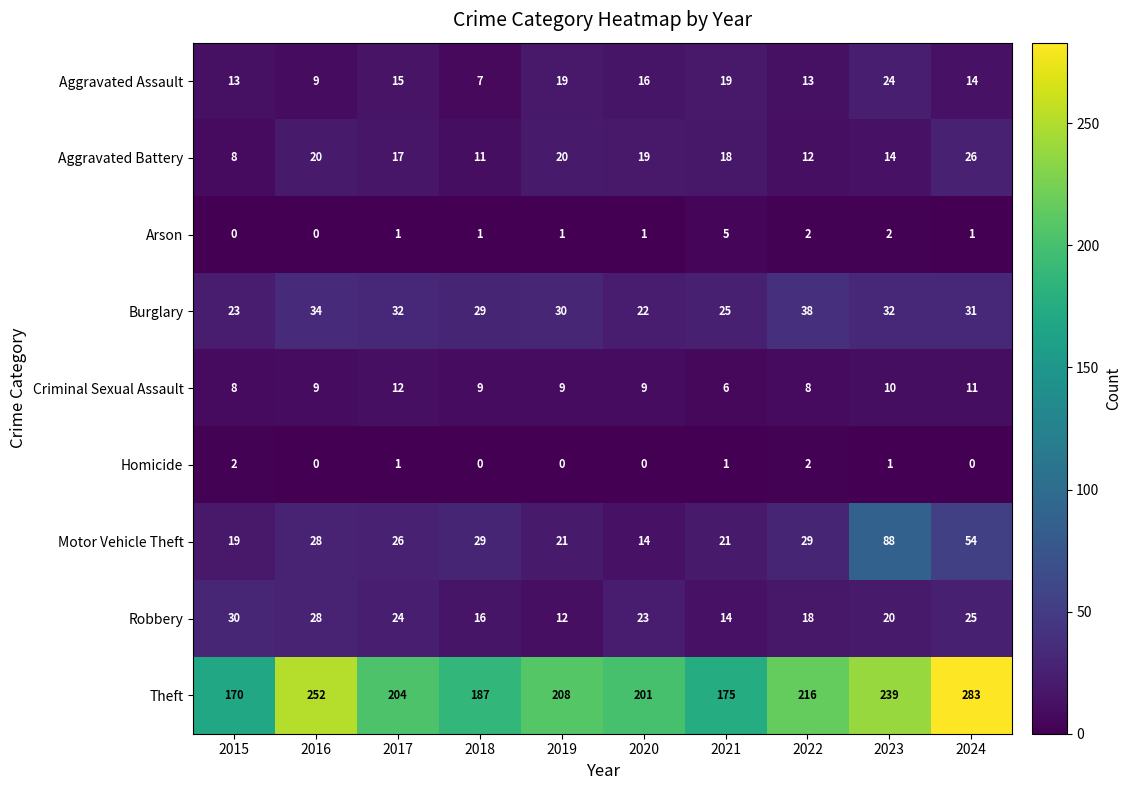

True or false: Criminal Sexual Assault has a value of 4 at 2022.

False